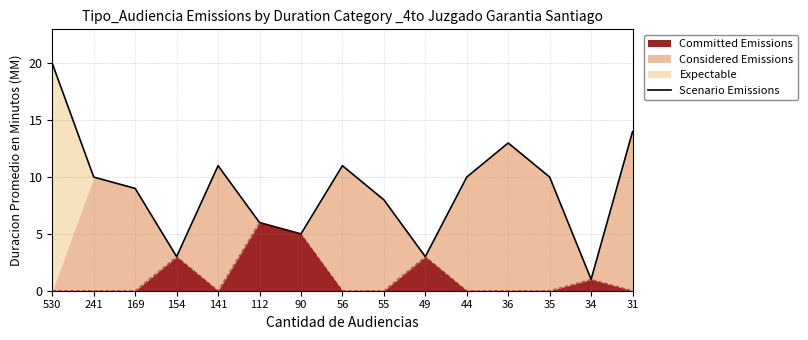

How many interior local valleys (lower than both neighbors) does the data have?

4